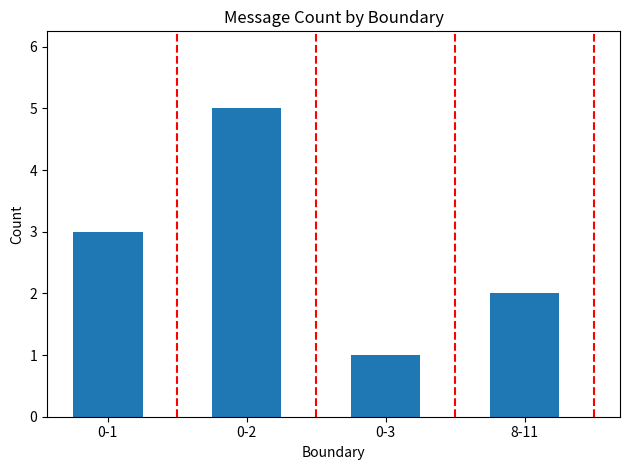

Between 0-3 and 0-2, which is larger?

0-2